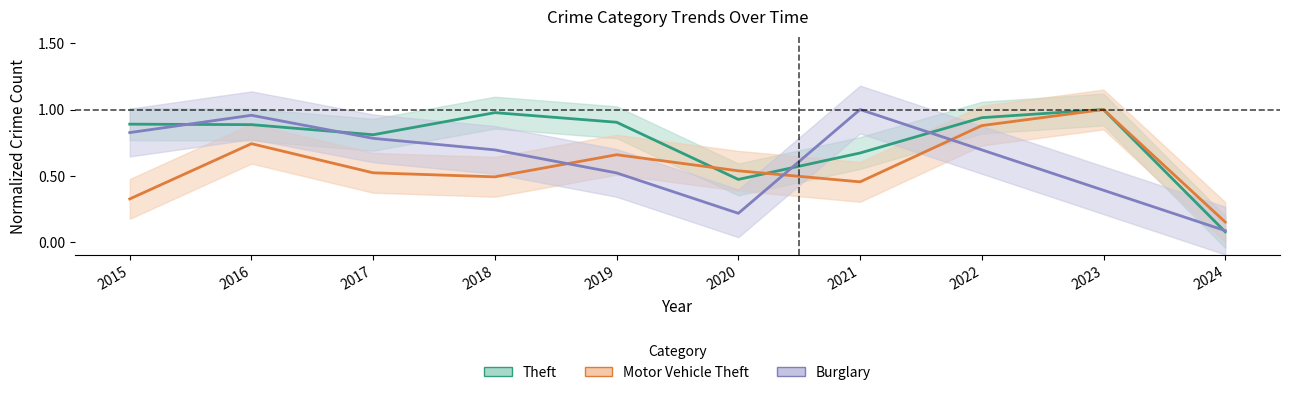

What is the total value across all series at 2023?

2.4